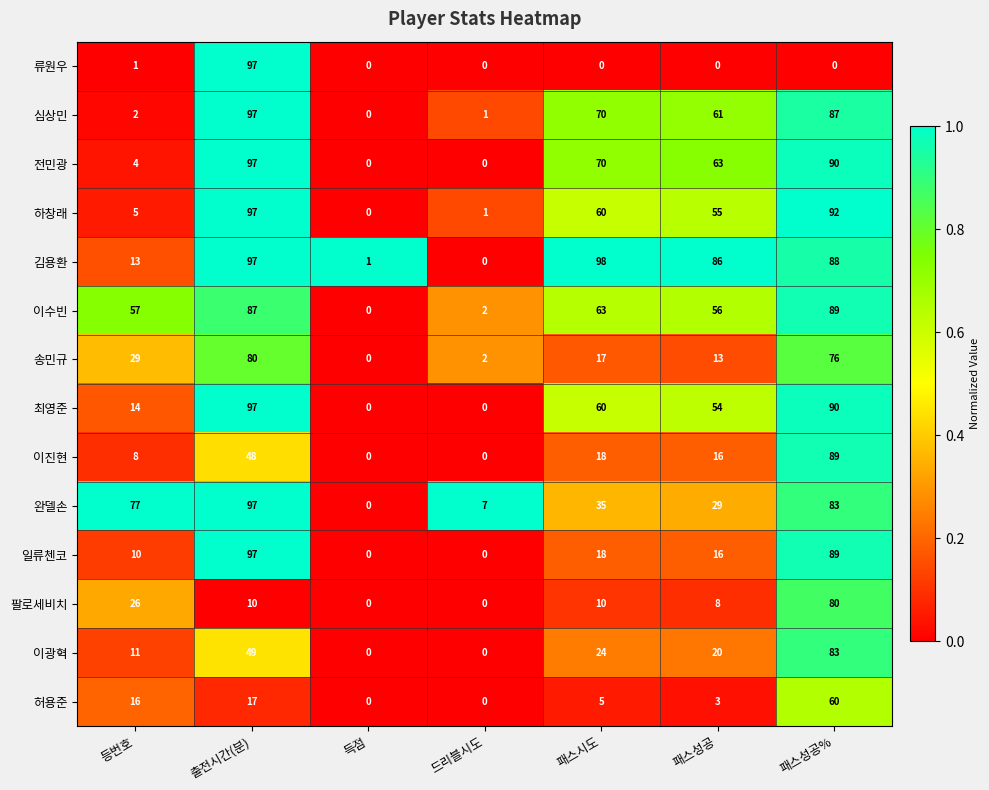

What is the average value of the 송민규 series?

31